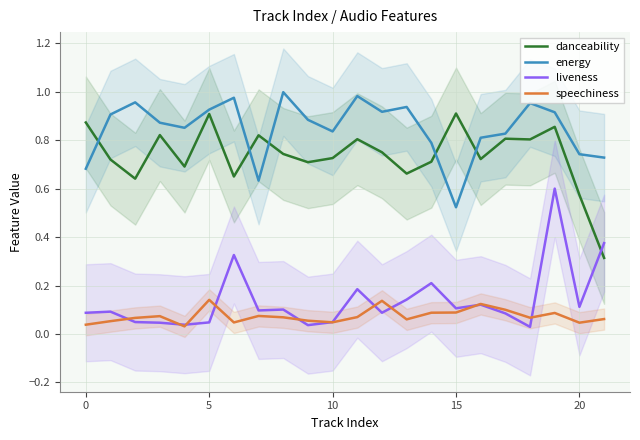

Where is energy nearest to the value 0?

15